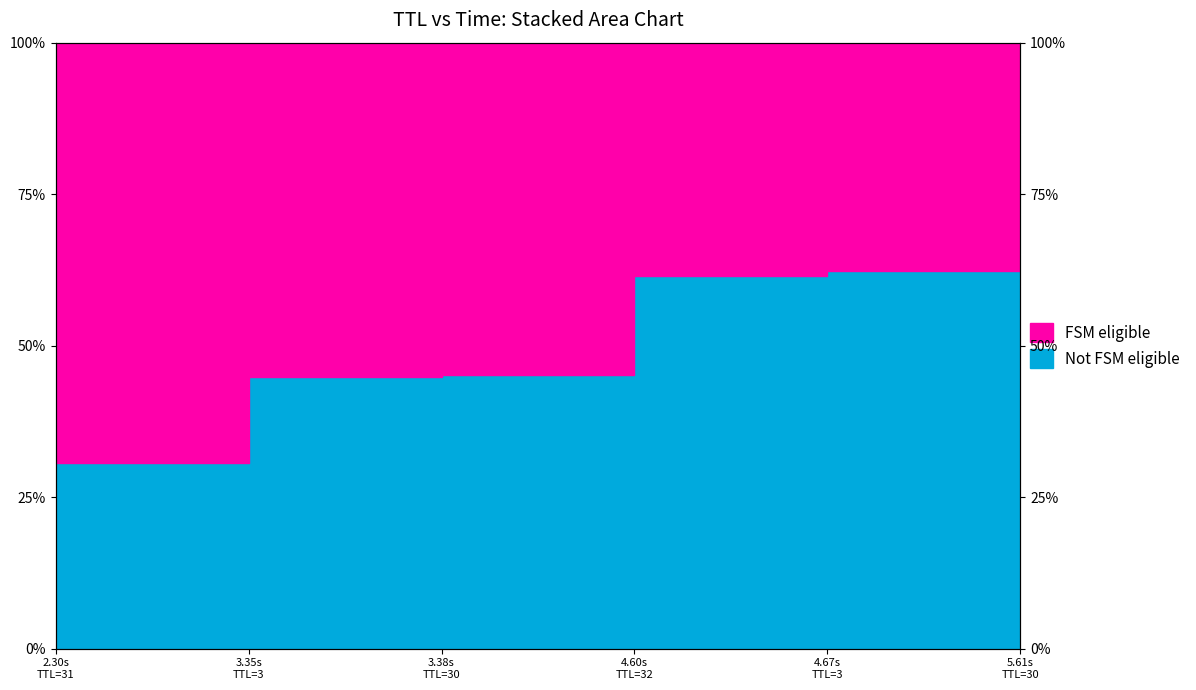

What is the label of the 5th point from the left?

4.67s TTL=3